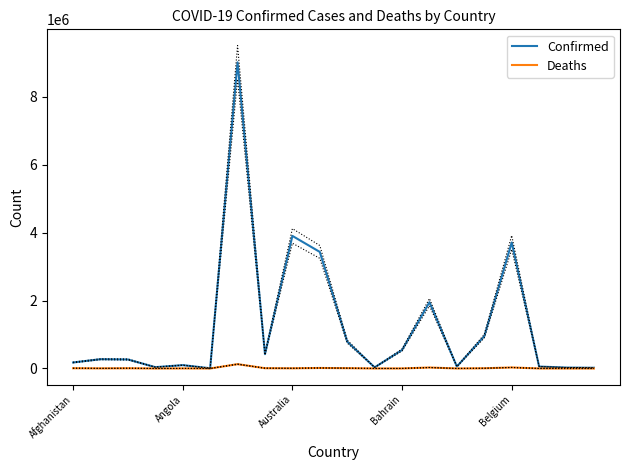

What is the spread (max minus min) of values at 19?

21651